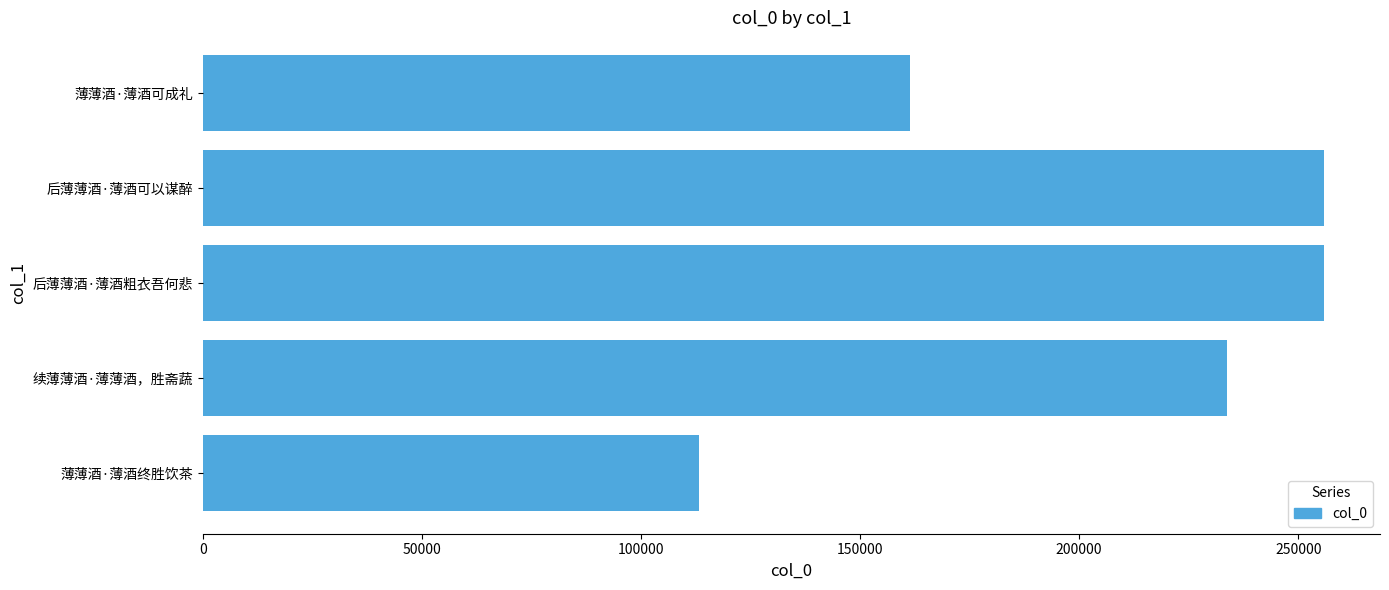

What is the difference between the maximum and minimum values?

142549